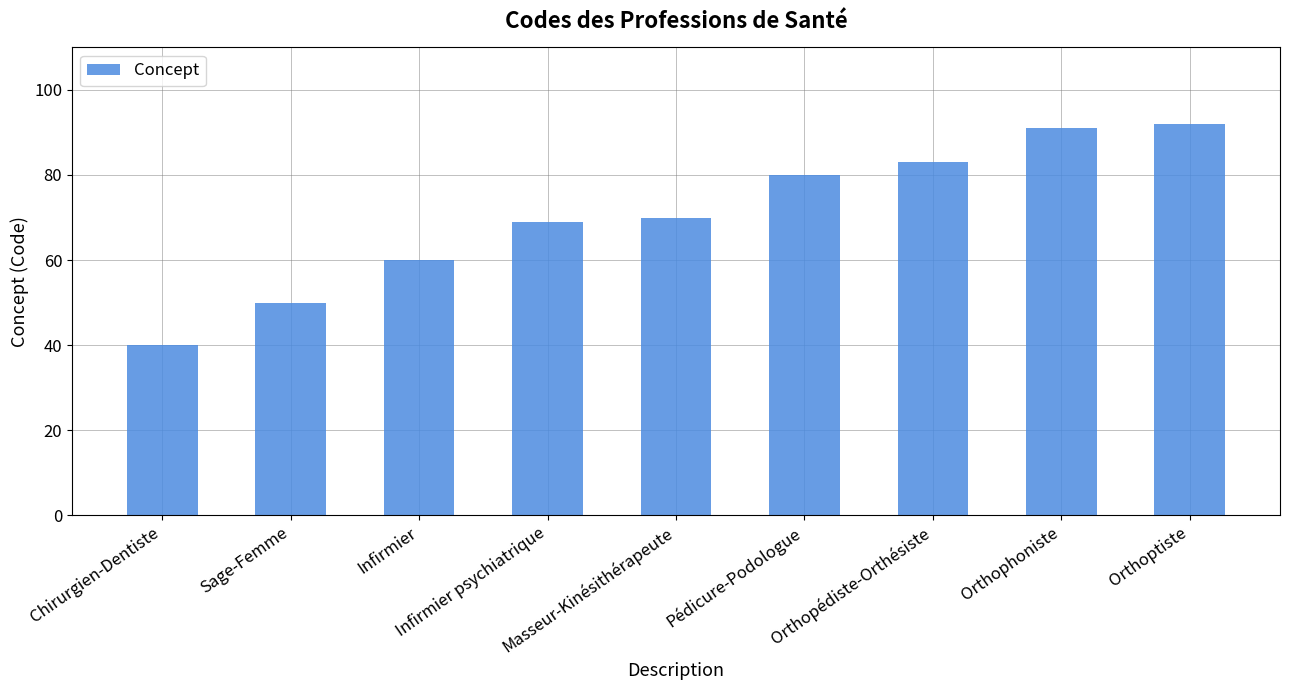

How many series are shown in this chart?

1